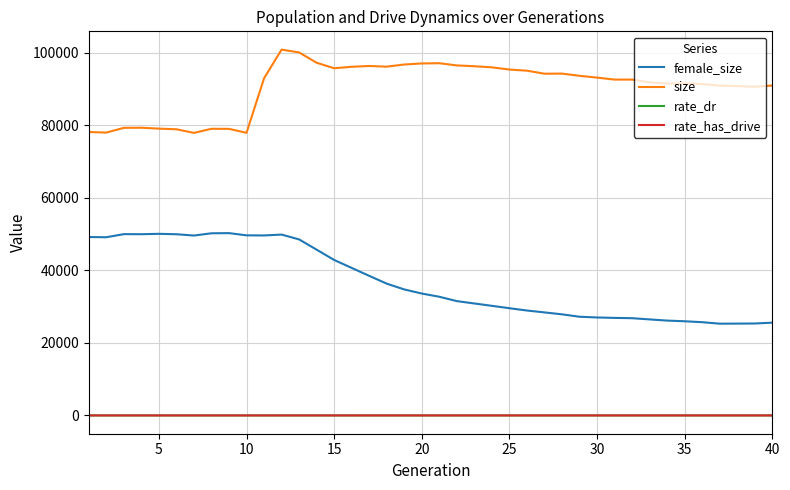

Which series has the widest spread of values?

female_size